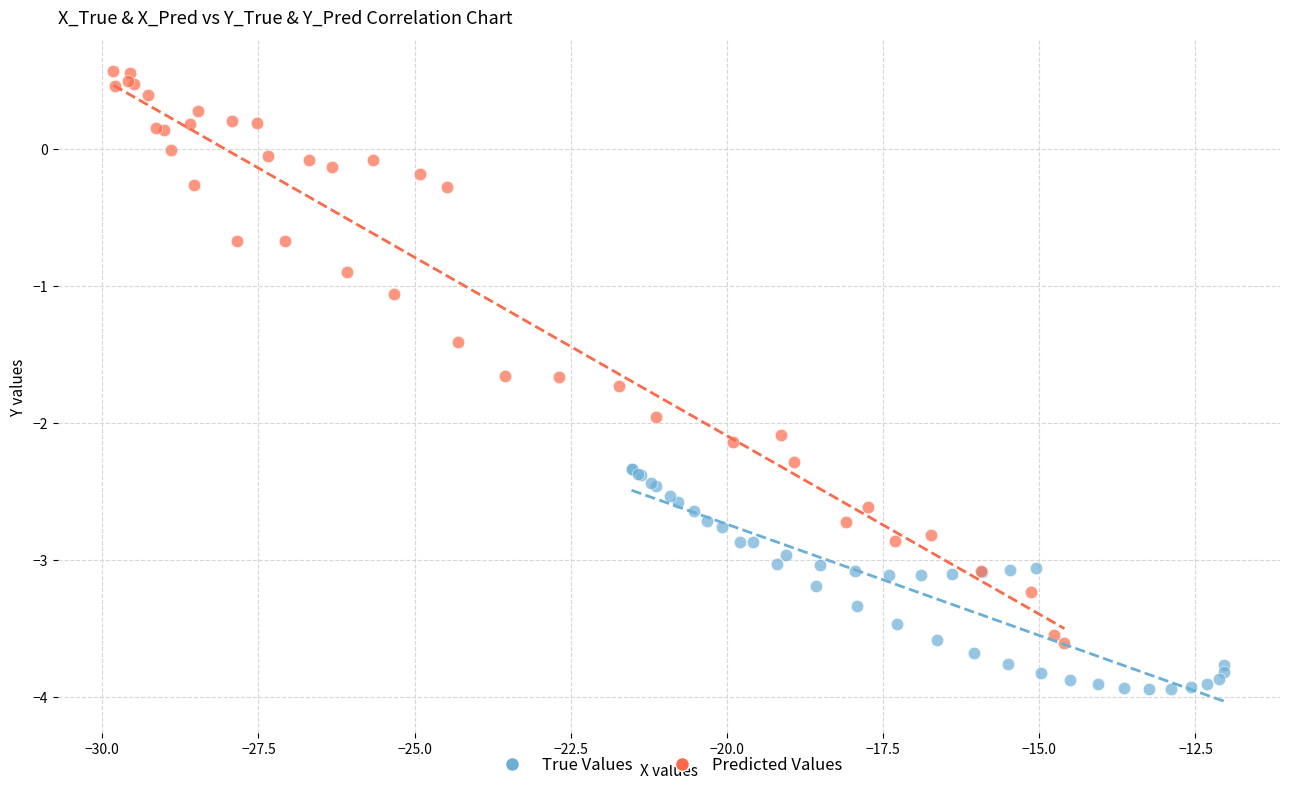

Which series contains the lowest Y value?

True Values